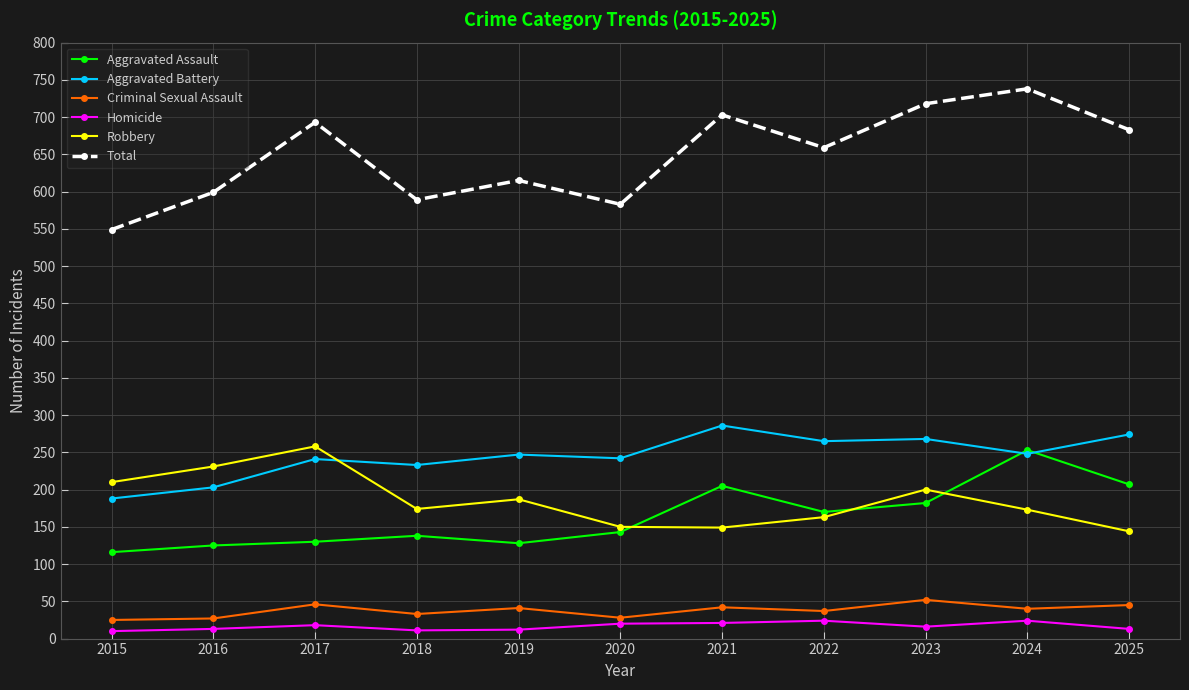

At which category does Robbery reach its first local valley?

2018